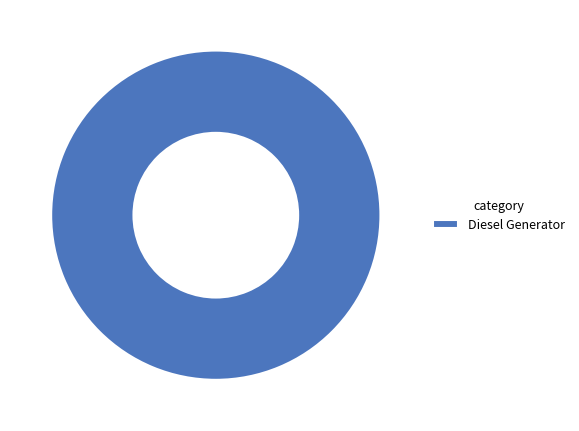

Which category accounts for the majority?

Diesel Generator